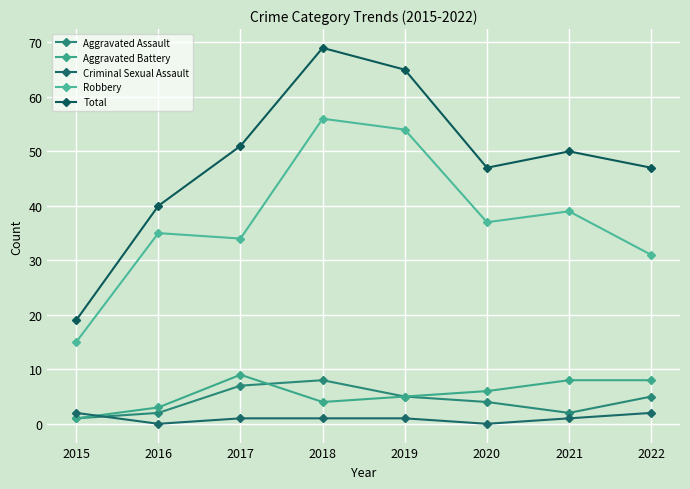

How many series are shown in this chart?

5